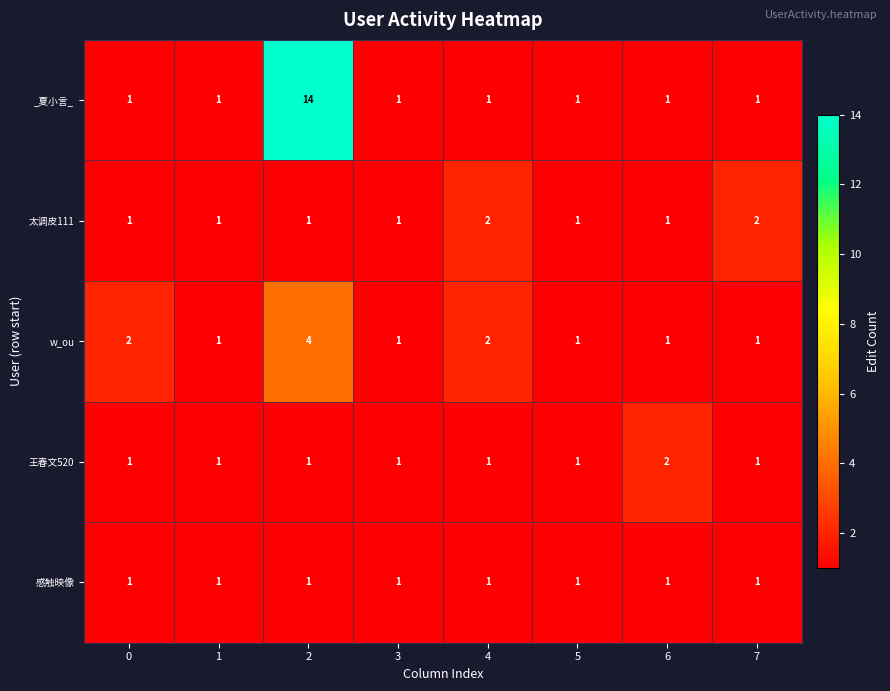

Which series has the widest spread of values?

_夏小言_